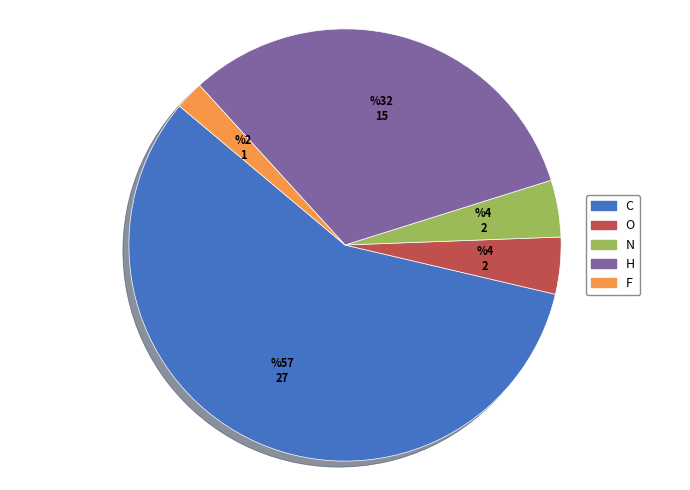

Does H represent more than half of the total?

No